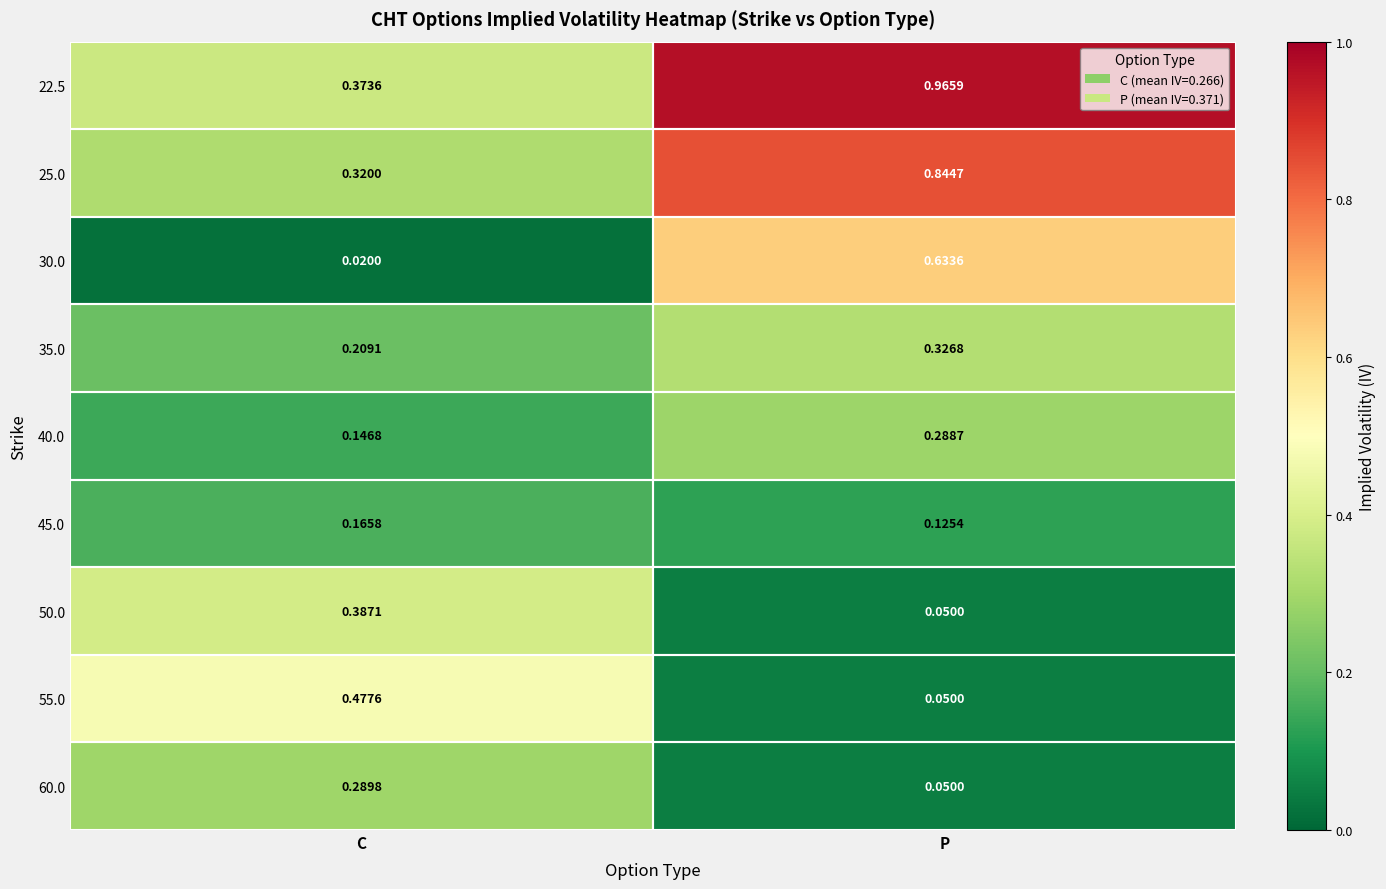

Which category has the lowest value in the 22.5 series?

C